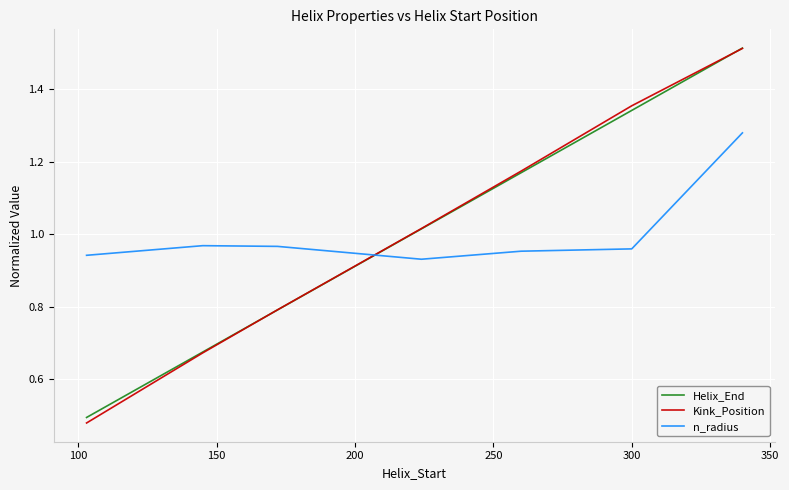

Which series has the widest spread of values?

Kink_Position